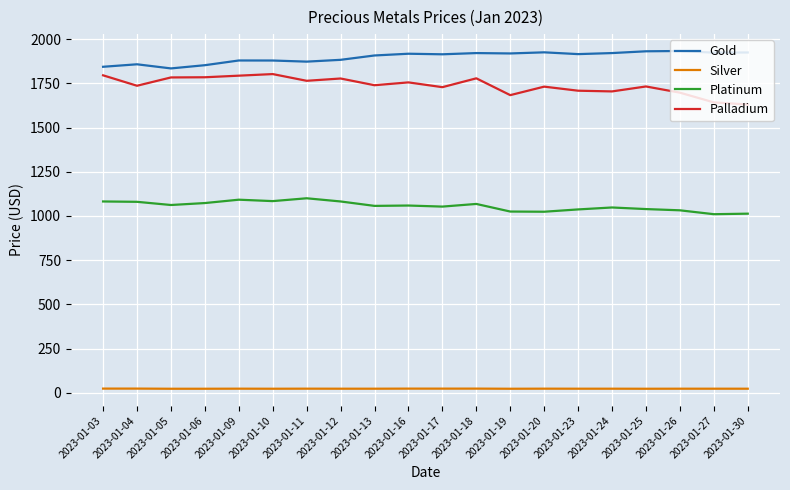

The value of Gold at 2023-01-18 is 1920.7. True or false?

True